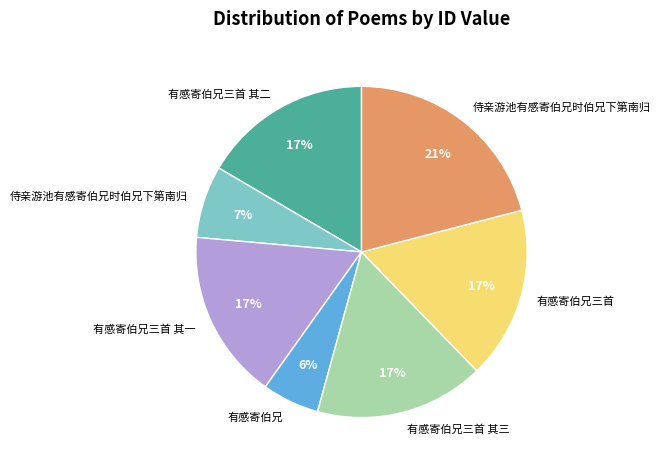

To the nearest percent, what is the average slice percentage?

14%